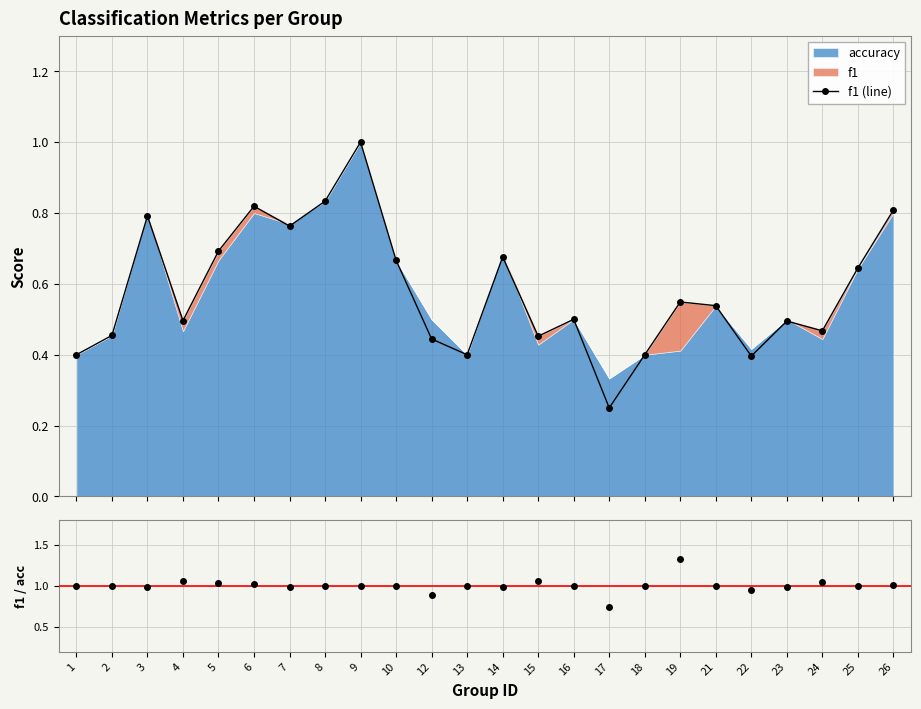

At which label is f1/accuracy closest to 1?

1